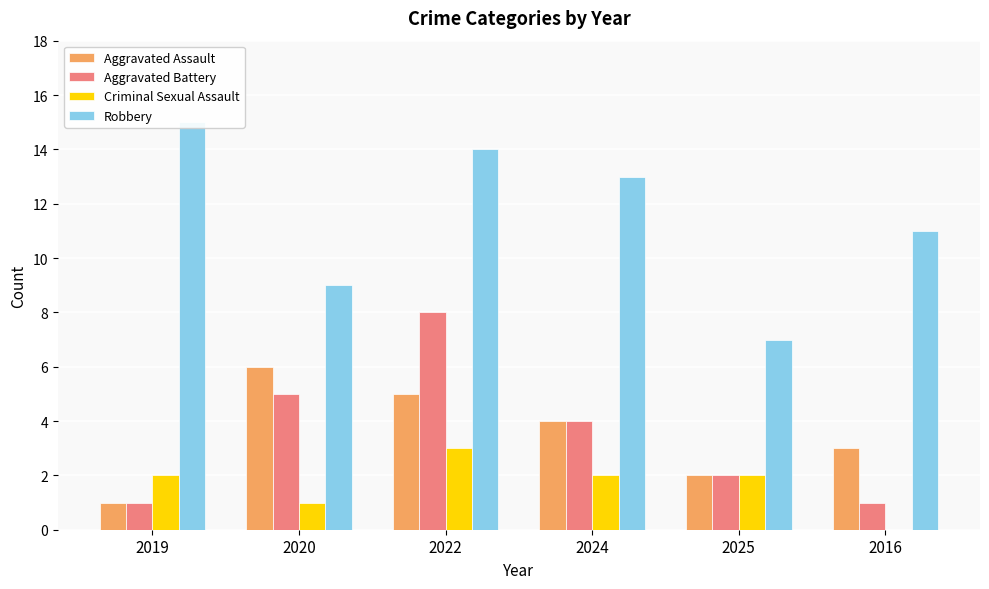

The Robbery series shows 11 at 2016. True or false?

True